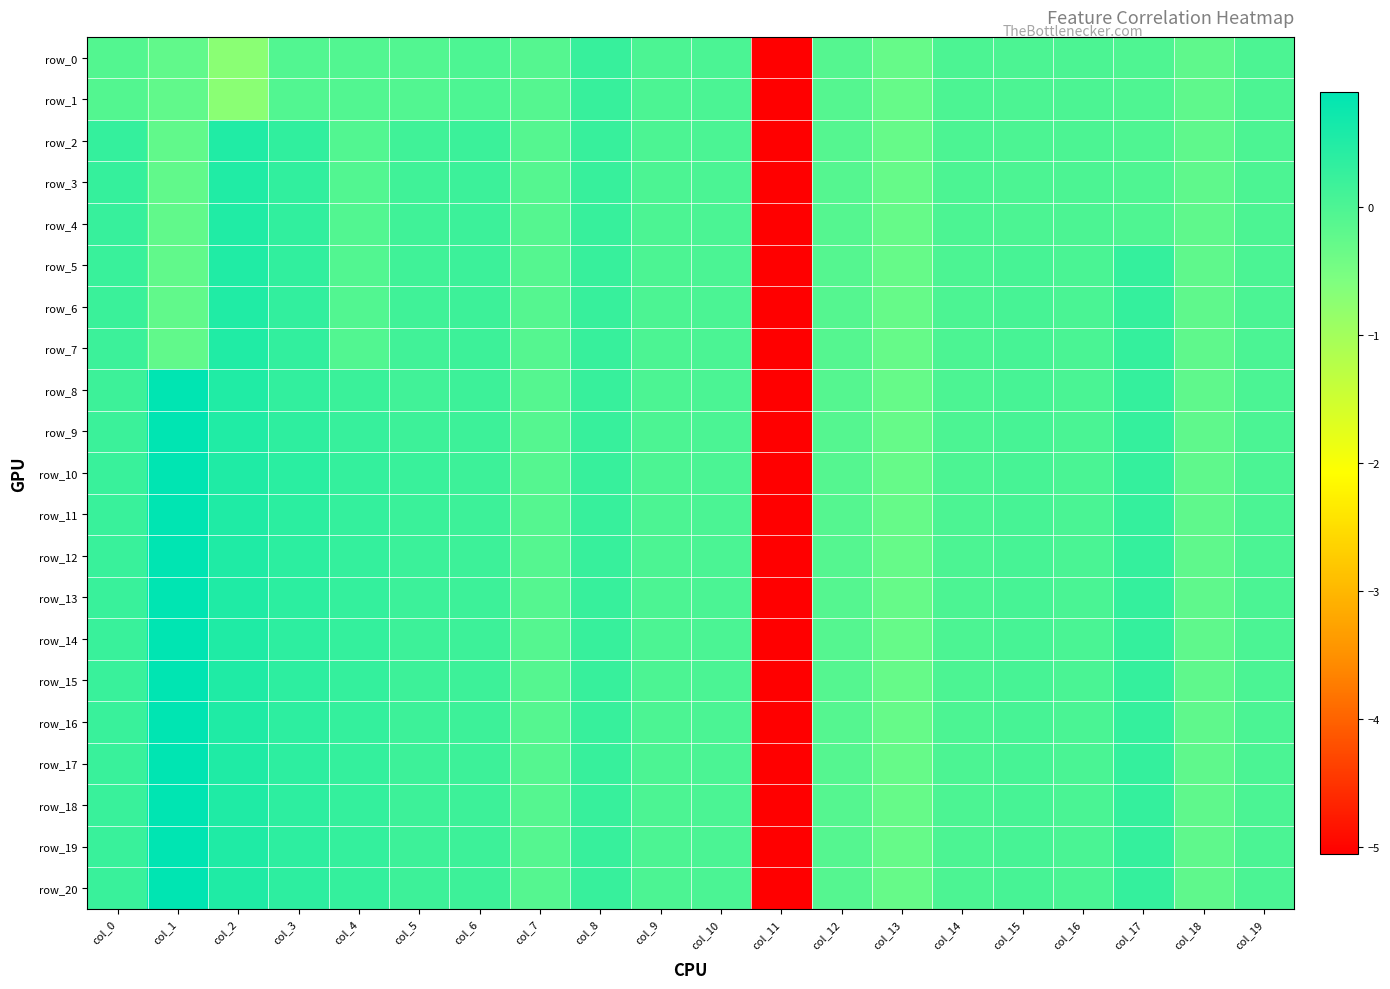

What is the difference between the maximum and second lowest values in the row_13 series?

1.2